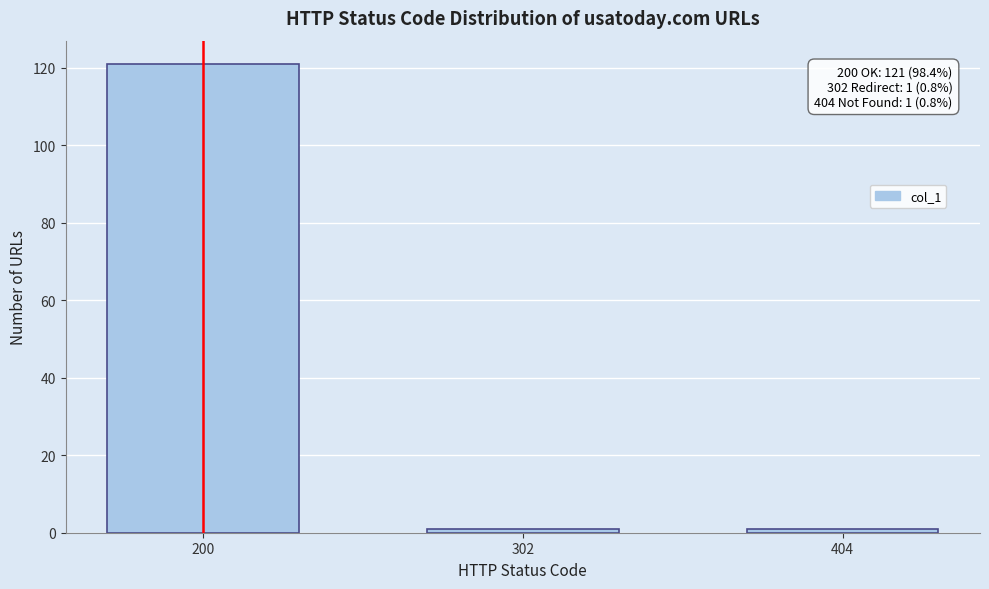

Reading right to left, transcribe all the data shown in this chart.

404=1	302=1	200=121